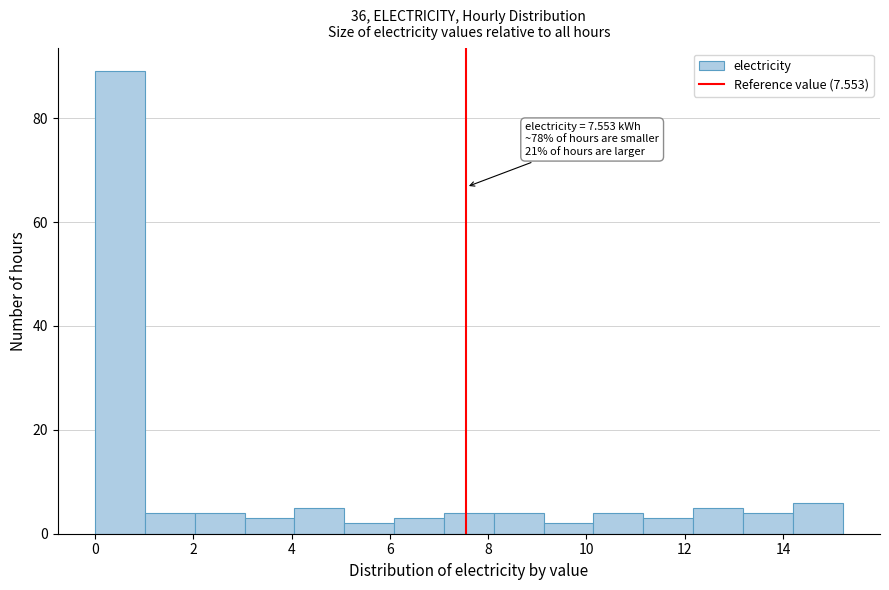

Which range on the x-axis has the tallest bar?

0.0 to 1.0